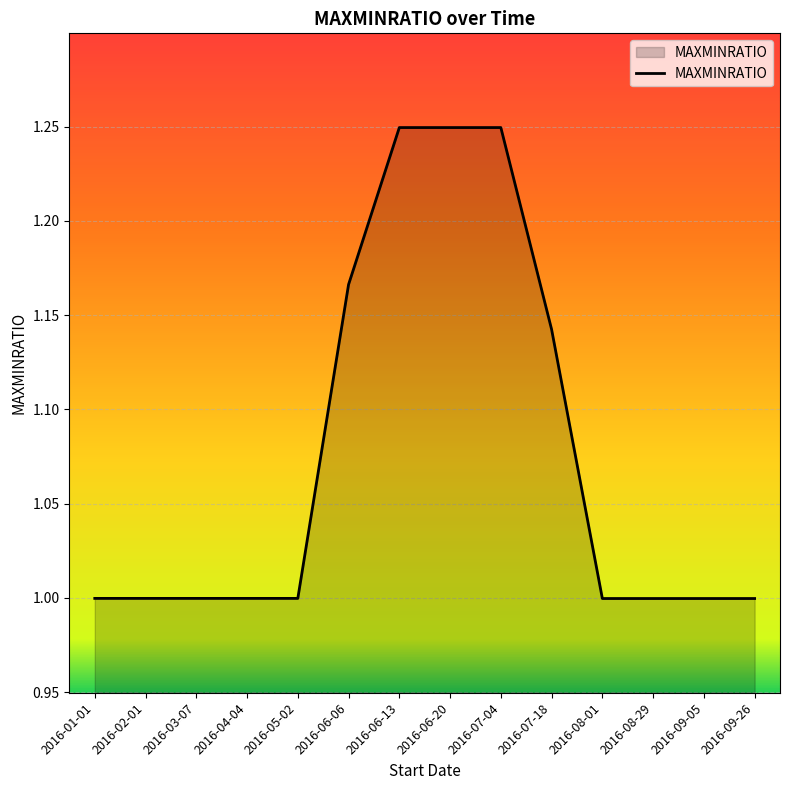

Is it true that the value at 2016-08-29 is 0.6?

False